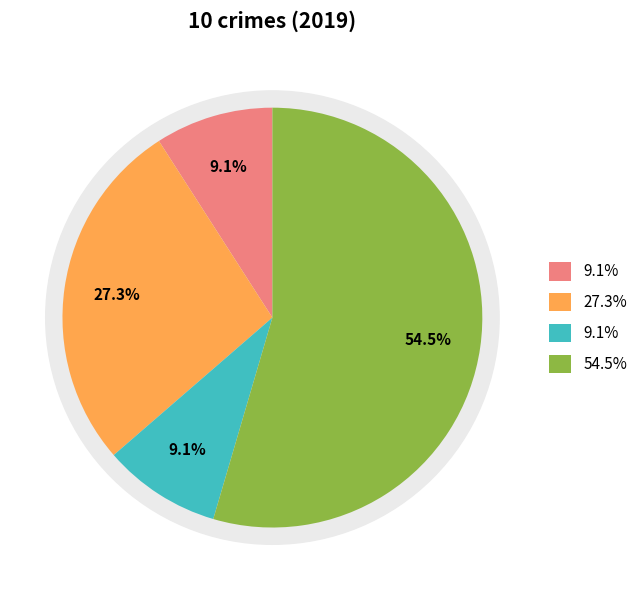

What is the total percentage of Homicide and Aggravated Battery?

36.4%